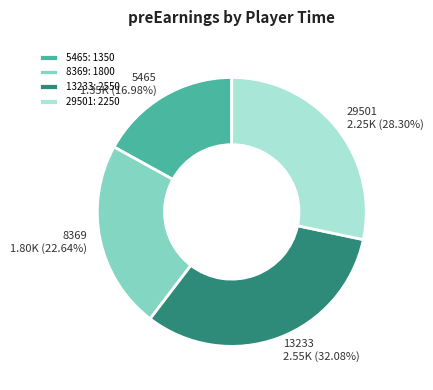

Count the number of slices in the pie.

4